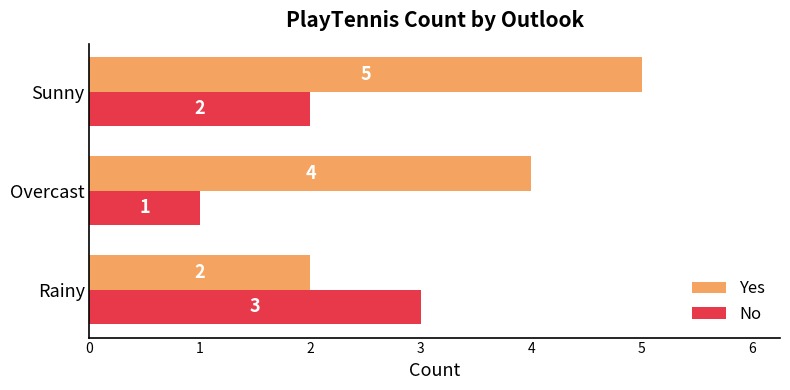

Count the number of categories in the chart.

3